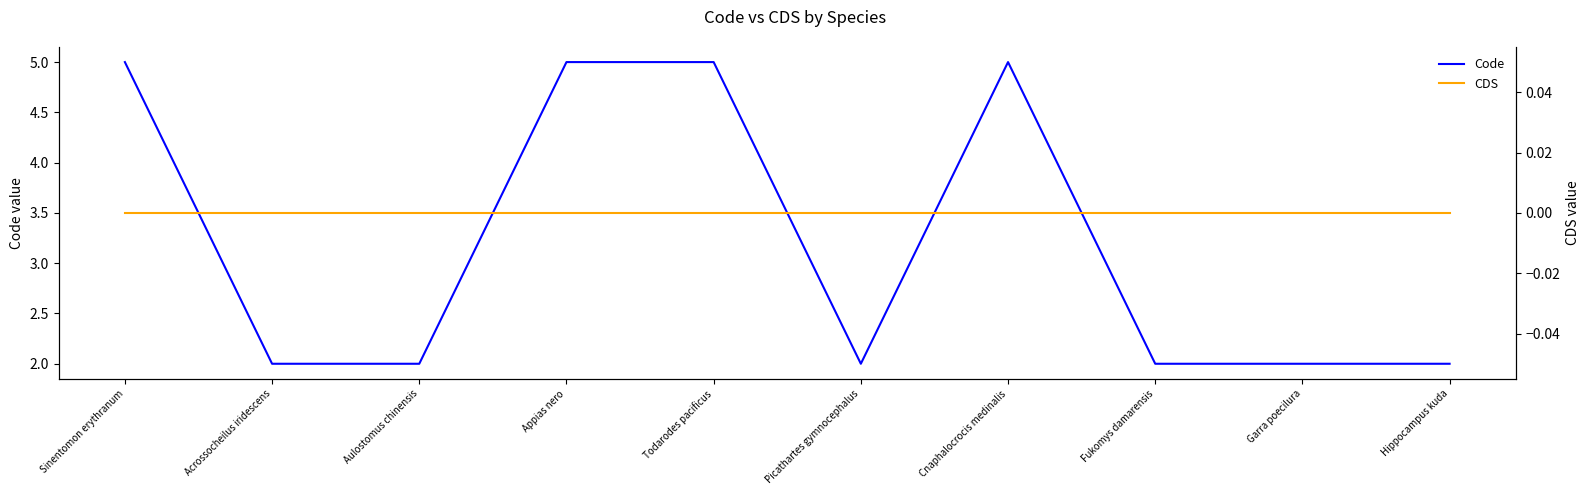

What is the difference between the Code values at Sinentomon erythranum and Aulostomus chinensis?

3